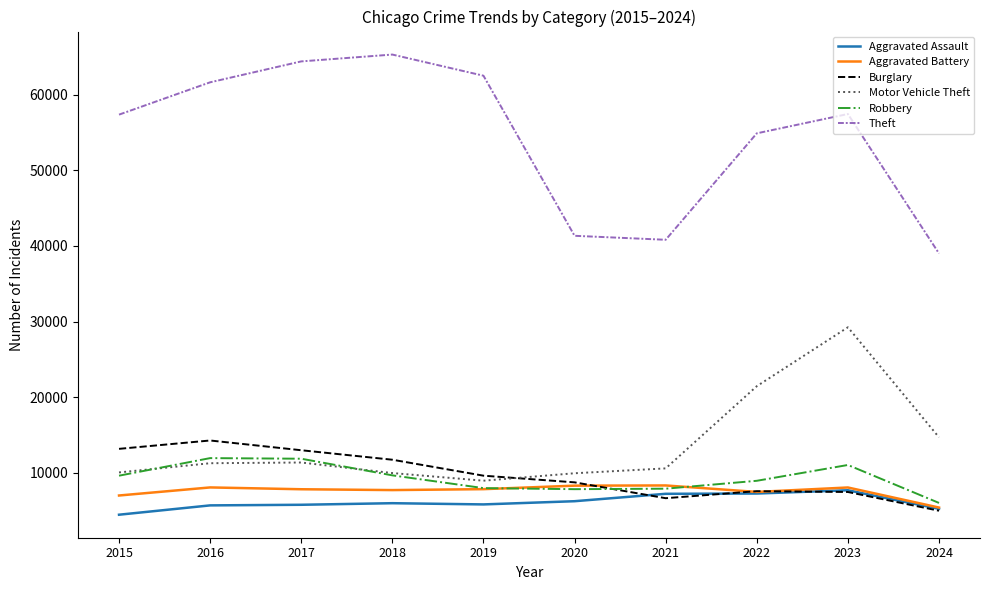

Which series has the largest range (max minus min)?

Theft